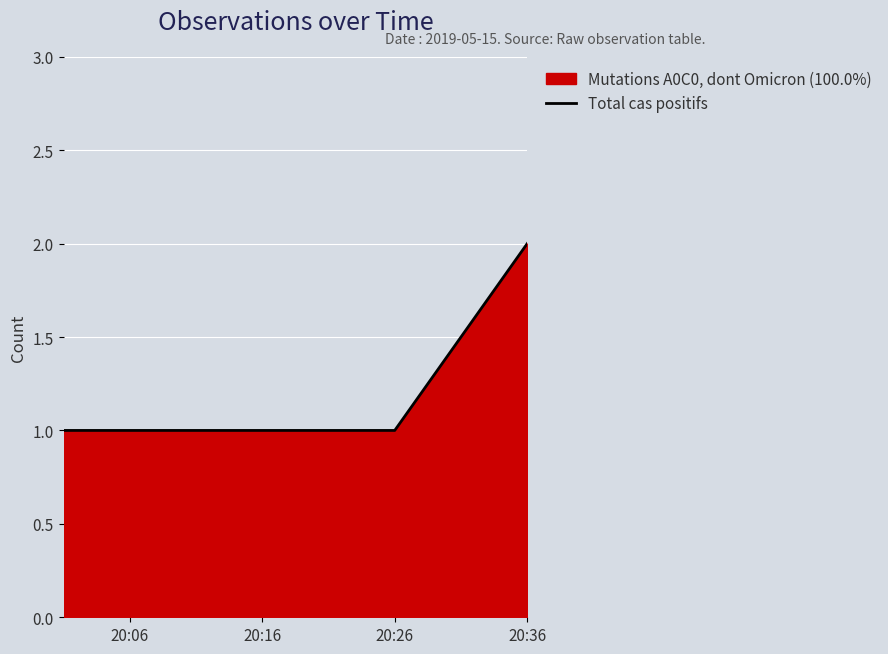

How many data points does each series have?

3